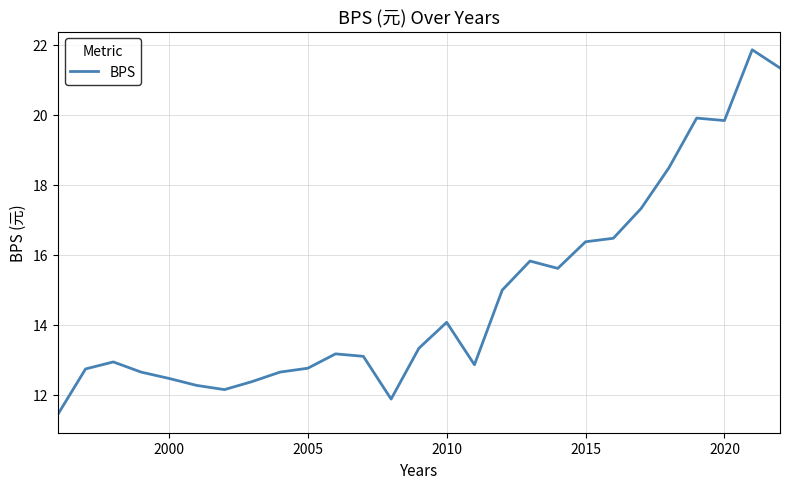

What is the sum of all values?

400.8